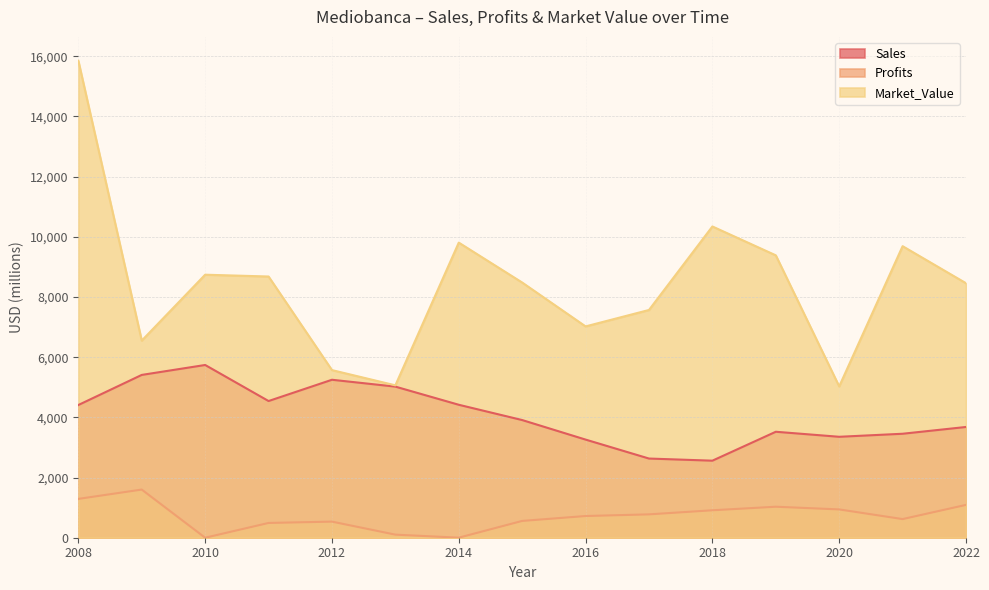

The Market_Value series shows 10343.0 at 2018. True or false?

True